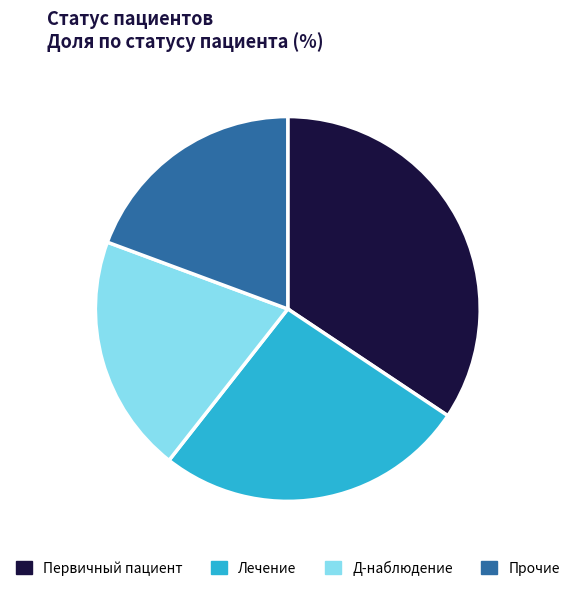

The Лечение slice represents 26% of the pie. True or false?

True